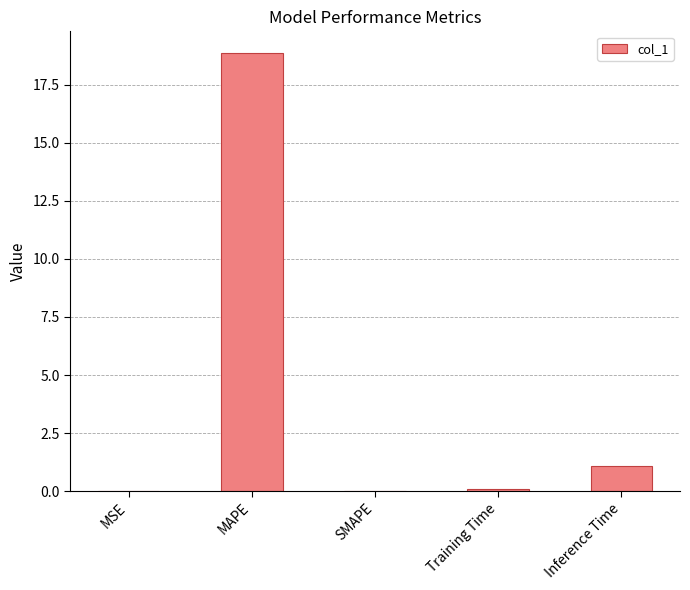

True or false: the data shows 18.9 at MAPE.

True